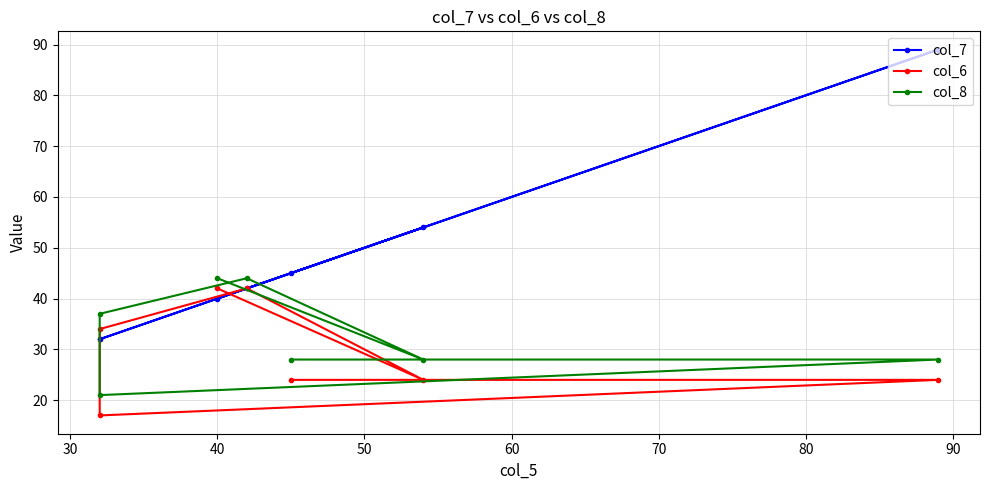

Rank the series at 70 from lowest to highest value.

col_6, col_8, col_7